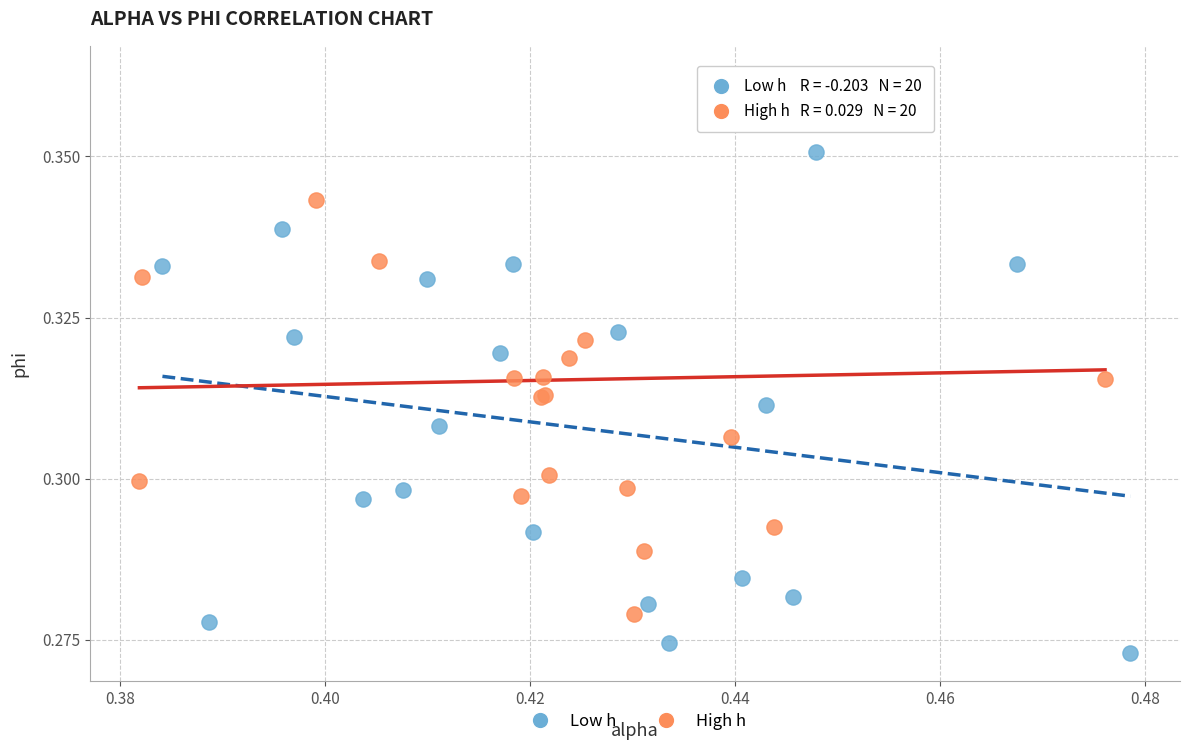

Which series has the largest Y range (max minus min)?

High h